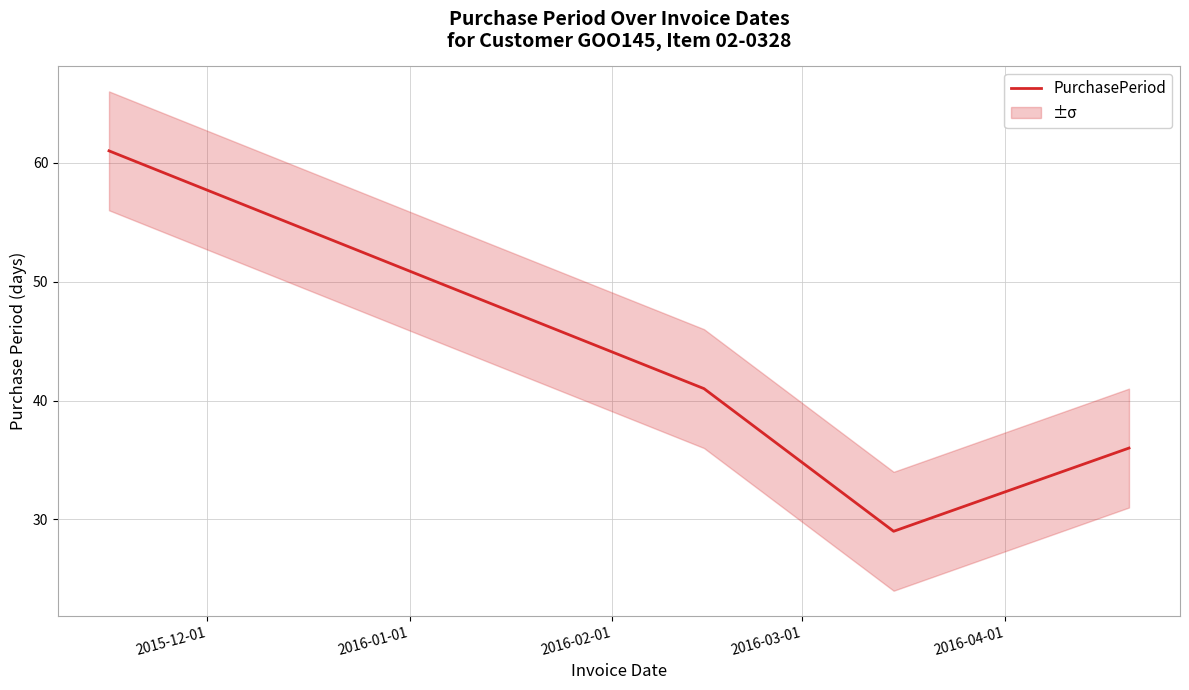

What is the sum of the values at 2015-12-01 and 2016-04-01?

97